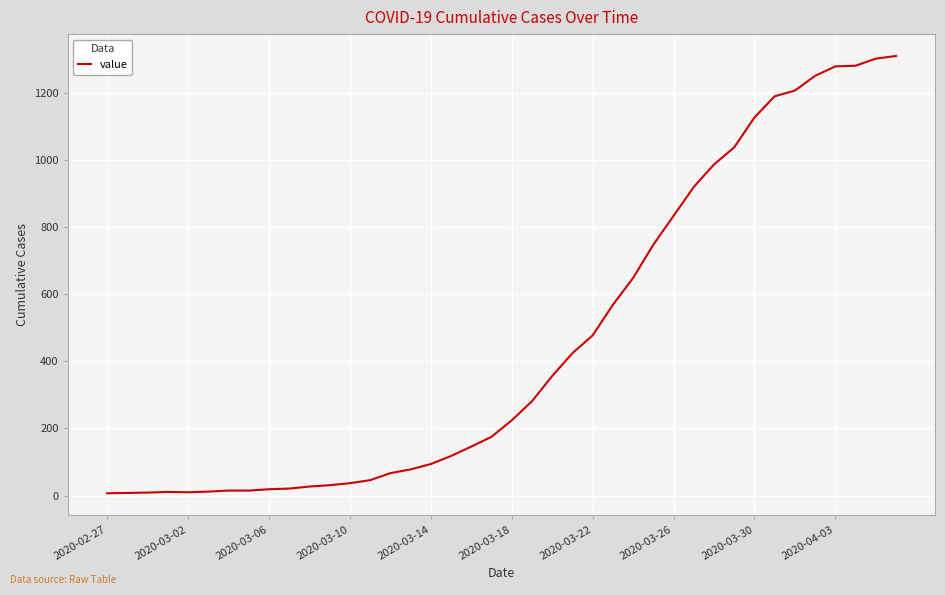

What is the difference between the maximum and minimum values?

1302